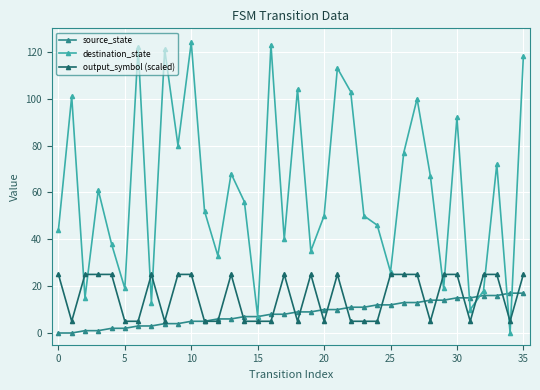

What is the greatest value displayed?

124